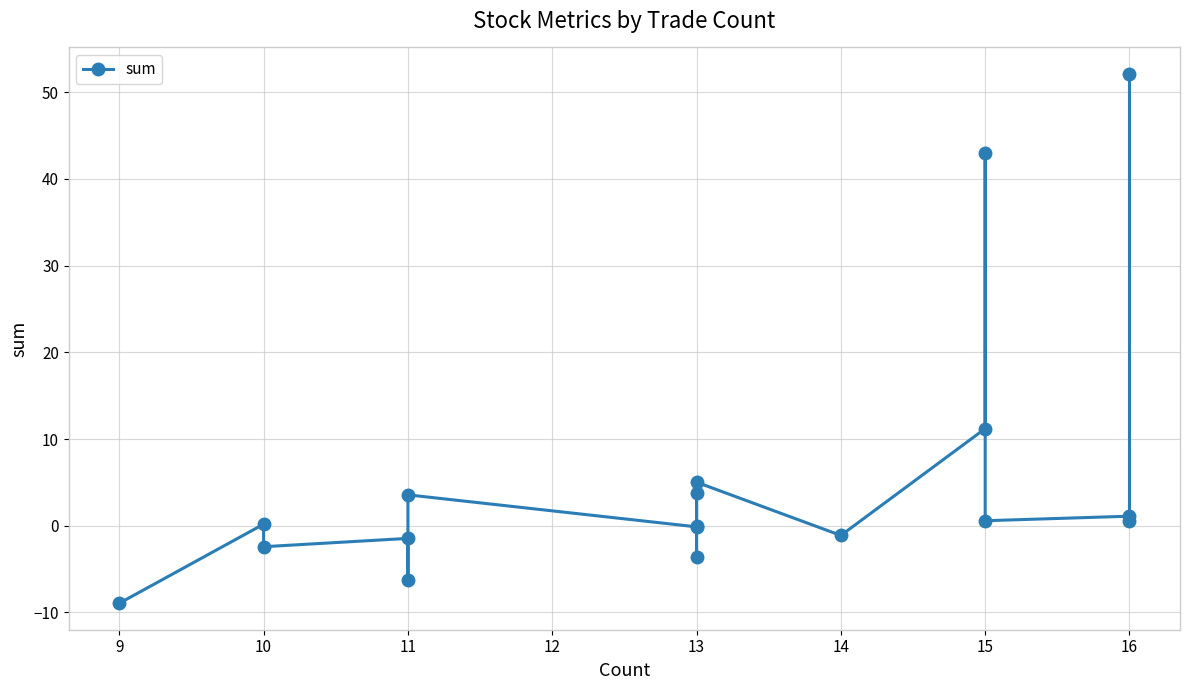

The value at 9 is -2.7. True or false?

False